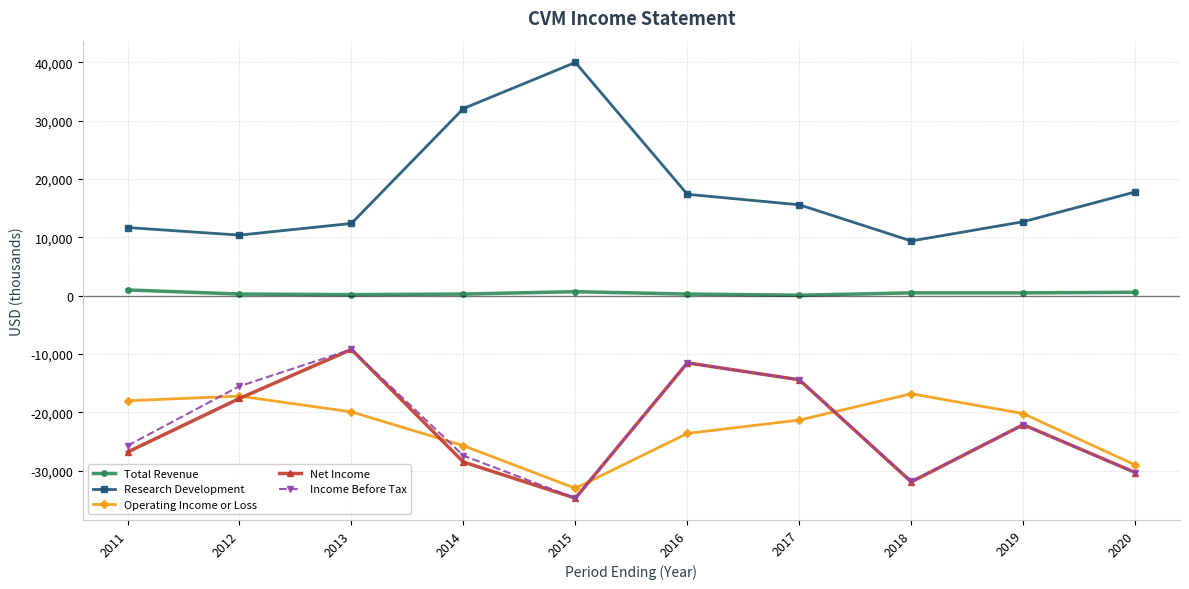

Which series has the largest total across all categories?

Research Development